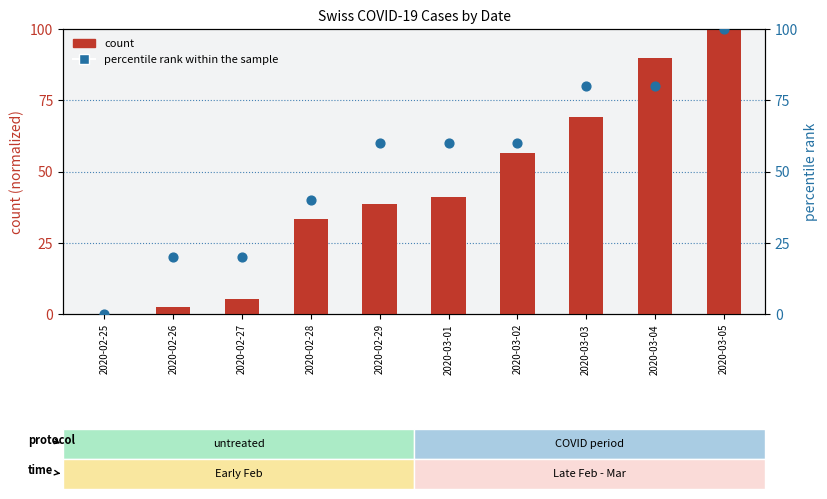

Which series reaches the maximum Y coordinate?

count